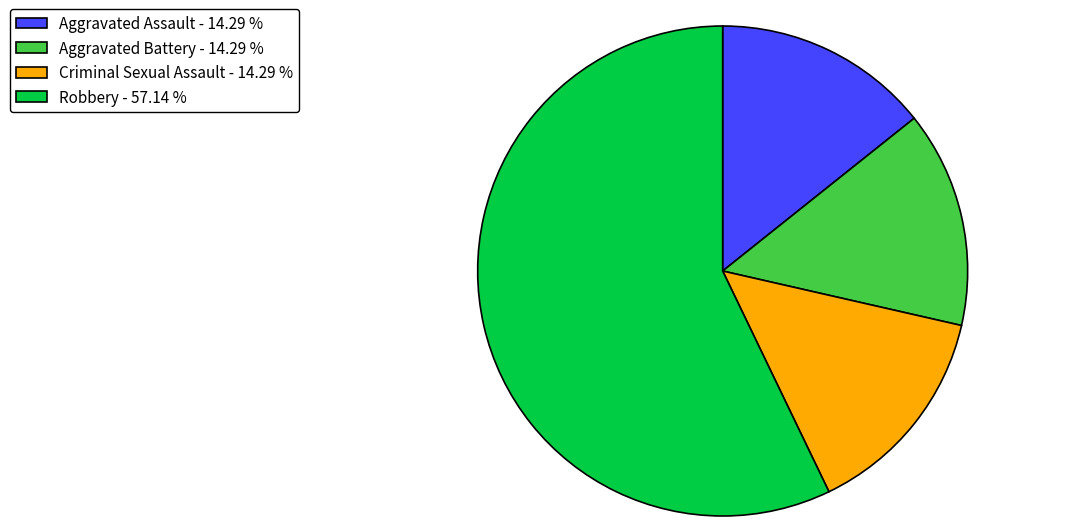

Is there any slice that represents more than half of the pie?

Yes